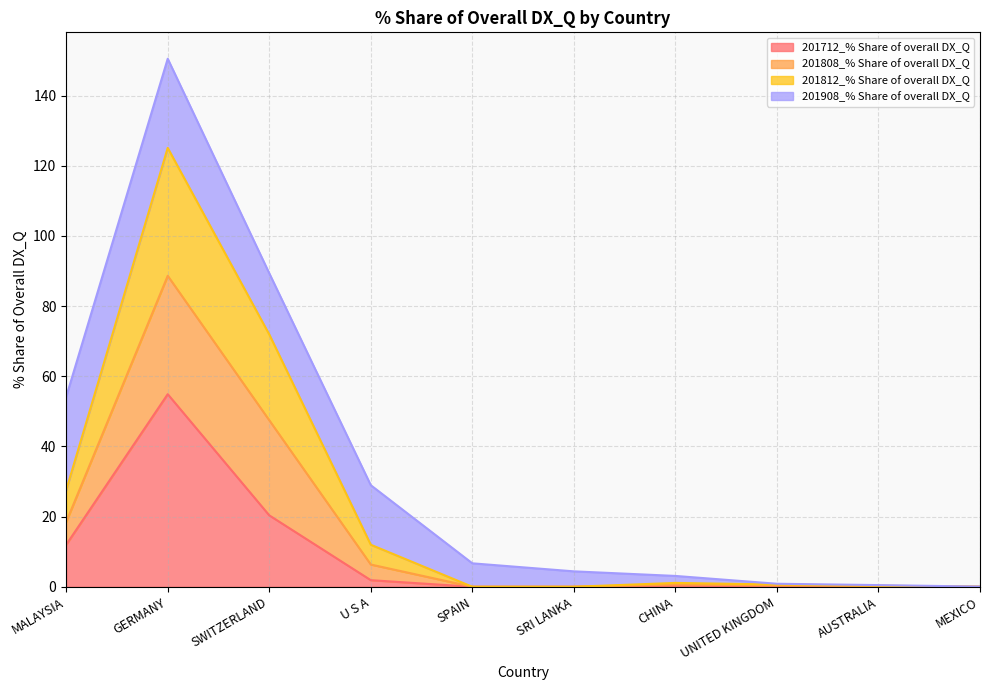

Is it true that 201712_% Share of overall DX_Q equals 12.0 at MALAYSIA?

True